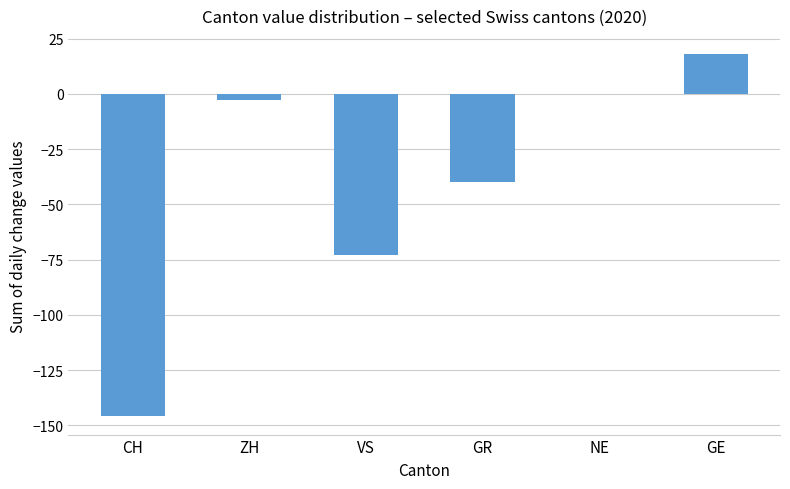

What is the greatest value displayed?

18